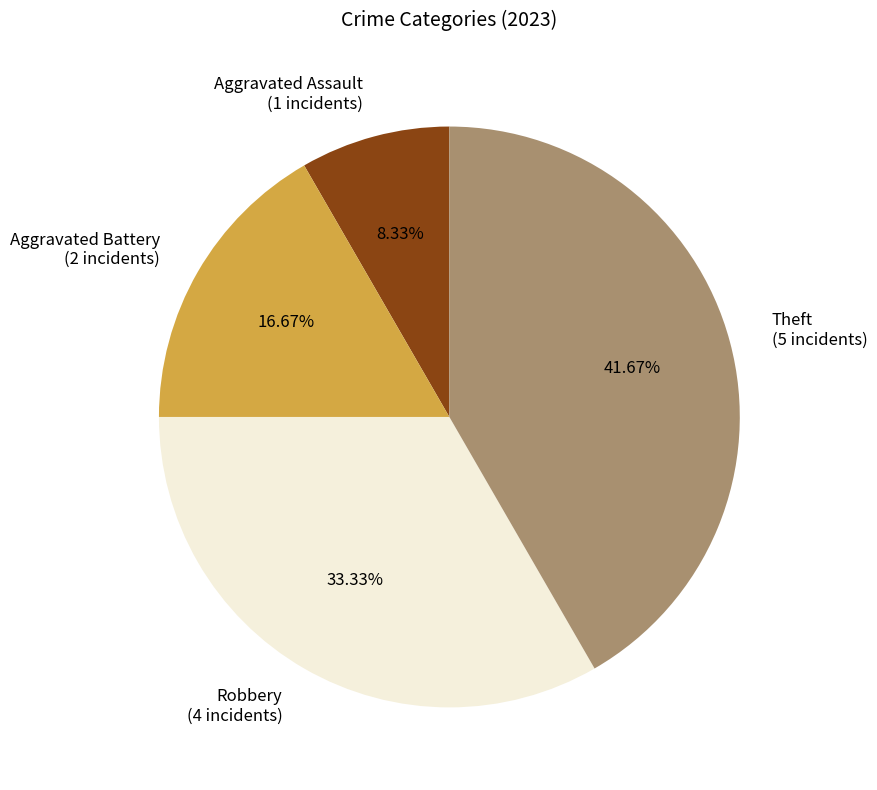

What is the ratio of the value at Robbery (4 incidents) to the value at Aggravated Assault (1 incidents)?

4.0